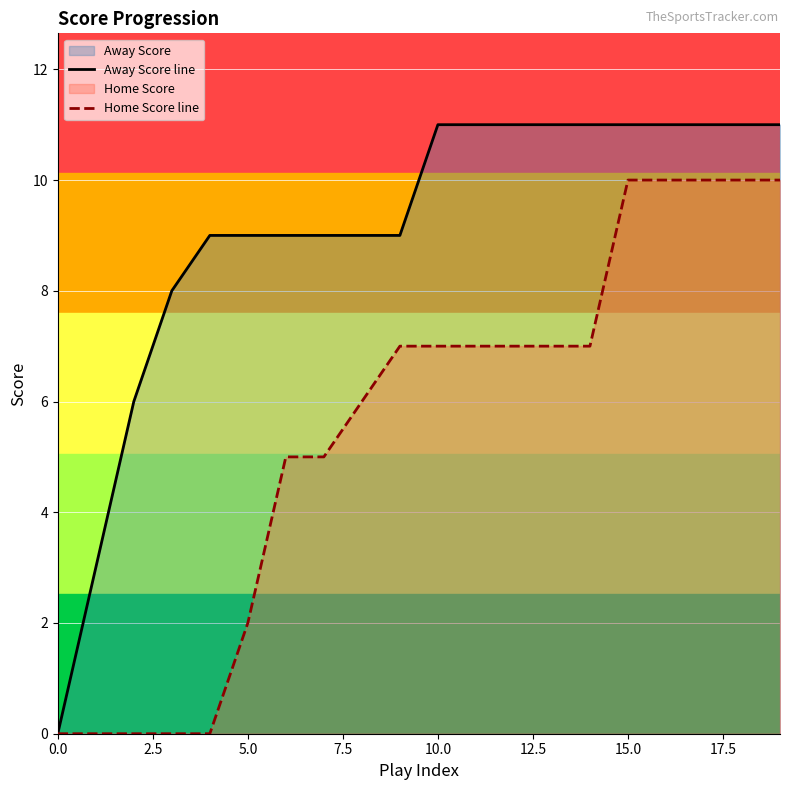

Rank the series by their maximum value, from lowest to highest.

Home Score line, Away Score line